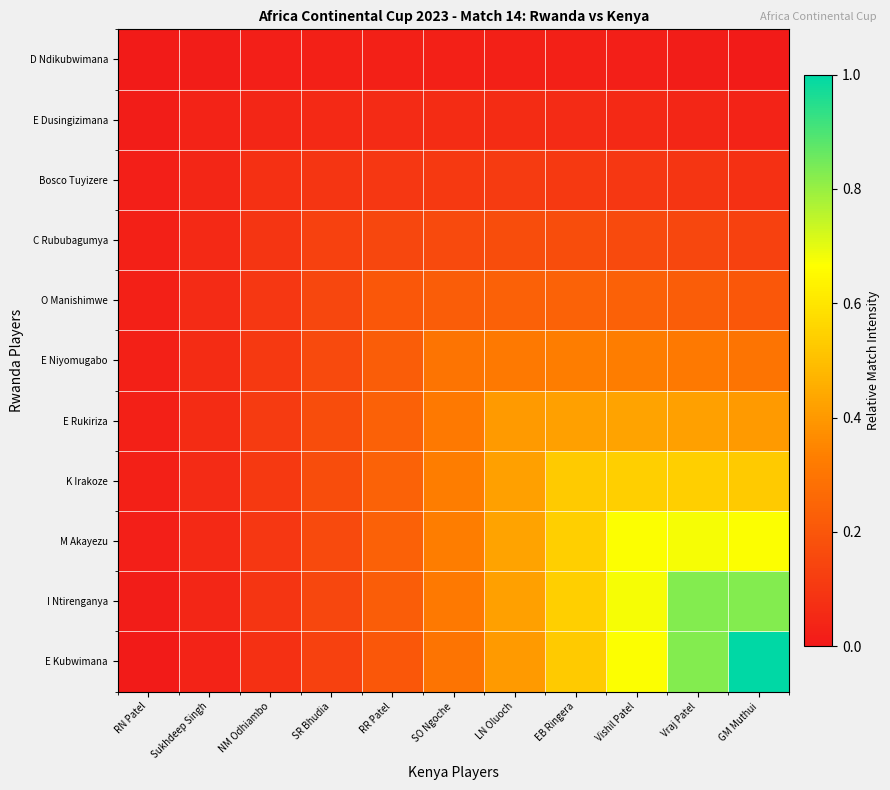

Reading left to right, transcribe all the data shown in this chart.

D Ndikubwimana: RN Patel=0.0	Sukhdeep Singh=0.0	NM Odhiambo=0.0	SR Bhudia=0.0	RR Patel=0.0	SO Ngoche=0.0	LN Oluoch=0.0	EB Ringera=0.0	Vishil Patel=0.0	Vraj Patel=0.0	GM Muthui=0.0
E Dusingizimana: RN Patel=0.0	Sukhdeep Singh=0.0	NM Odhiambo=0.0	SR Bhudia=0.1	RR Patel=0.1	SO Ngoche=0.1	LN Oluoch=0.1	EB Ringera=0.1	Vishil Patel=0.1	Vraj Patel=0.0	GM Muthui=0.0
Bosco Tuyizere: RN Patel=0.0	Sukhdeep Singh=0.0	NM Odhiambo=0.1	SR Bhudia=0.1	RR Patel=0.1	SO Ngoche=0.1	LN Oluoch=0.1	EB Ringera=0.1	Vishil Patel=0.1	Vraj Patel=0.1	GM Muthui=0.1
C Rububagumya: RN Patel=0.0	Sukhdeep Singh=0.1	NM Odhiambo=0.1	SR Bhudia=0.1	RR Patel=0.2	SO Ngoche=0.2	LN Oluoch=0.2	EB Ringera=0.2	Vishil Patel=0.2	Vraj Patel=0.2	GM Muthui=0.1
O Manishimwe: RN Patel=0.0	Sukhdeep Singh=0.1	NM Odhiambo=0.1	SR Bhudia=0.2	RR Patel=0.2	SO Ngoche=0.2	LN Oluoch=0.2	EB Ringera=0.2	Vishil Patel=0.2	Vraj Patel=0.2	GM Muthui=0.2
E Niyomugabo: RN Patel=0.0	Sukhdeep Singh=0.1	NM Odhiambo=0.1	SR Bhudia=0.2	RR Patel=0.2	SO Ngoche=0.3	LN Oluoch=0.3	EB Ringera=0.3	Vishil Patel=0.3	Vraj Patel=0.3	GM Muthui=0.3
E Rukiriza: RN Patel=0.0	Sukhdeep Singh=0.1	NM Odhiambo=0.1	SR Bhudia=0.2	RR Patel=0.2	SO Ngoche=0.3	LN Oluoch=0.4	EB Ringera=0.4	Vishil Patel=0.4	Vraj Patel=0.4	GM Muthui=0.4
K Irakoze: RN Patel=0.0	Sukhdeep Singh=0.1	NM Odhiambo=0.1	SR Bhudia=0.2	RR Patel=0.2	SO Ngoche=0.3	LN Oluoch=0.4	EB Ringera=0.5	Vishil Patel=0.5	Vraj Patel=0.5	GM Muthui=0.5
M Akayezu: RN Patel=0.0	Sukhdeep Singh=0.1	NM Odhiambo=0.1	SR Bhudia=0.2	RR Patel=0.2	SO Ngoche=0.3	LN Oluoch=0.4	EB Ringera=0.5	Vishil Patel=0.7	Vraj Patel=0.7	GM Muthui=0.7
I Ntirenganya: RN Patel=0.0	Sukhdeep Singh=0.0	NM Odhiambo=0.1	SR Bhudia=0.2	RR Patel=0.2	SO Ngoche=0.3	LN Oluoch=0.4	EB Ringera=0.5	Vishil Patel=0.7	Vraj Patel=0.8	GM Muthui=0.8
E Kubwimana: RN Patel=0.0	Sukhdeep Singh=0.0	NM Odhiambo=0.1	SR Bhudia=0.1	RR Patel=0.2	SO Ngoche=0.3	LN Oluoch=0.4	EB Ringera=0.5	Vishil Patel=0.7	Vraj Patel=0.8	GM Muthui=1.0